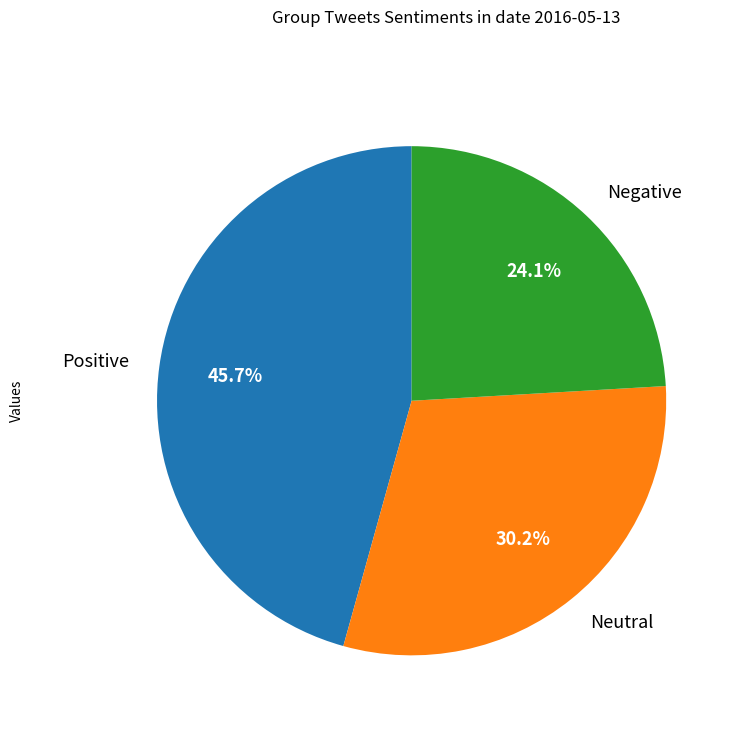

Is Positive the majority of the pie?

No